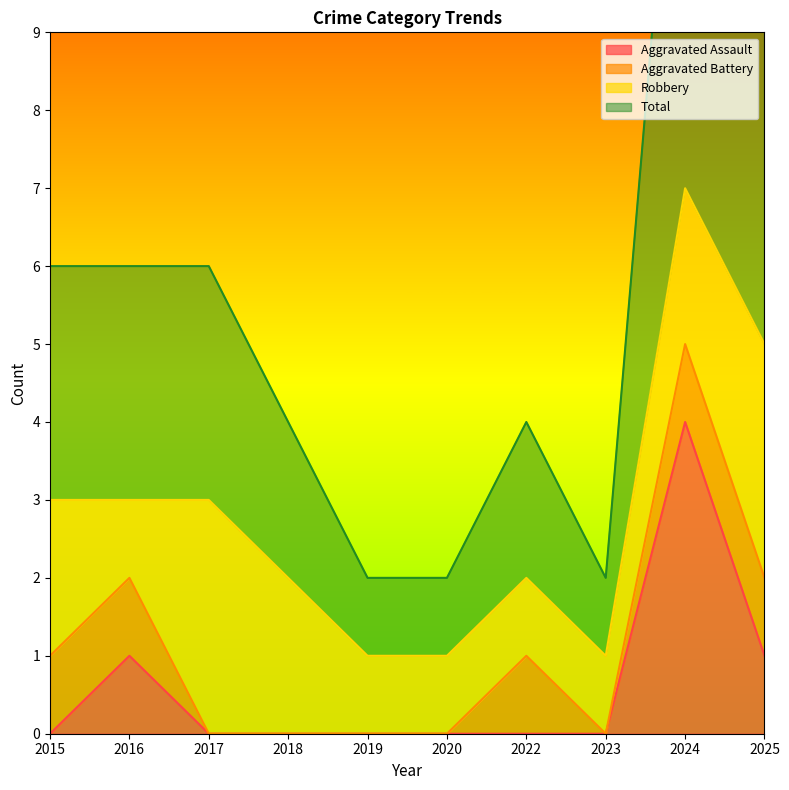

Which category has the lowest value in the Total series?

2019